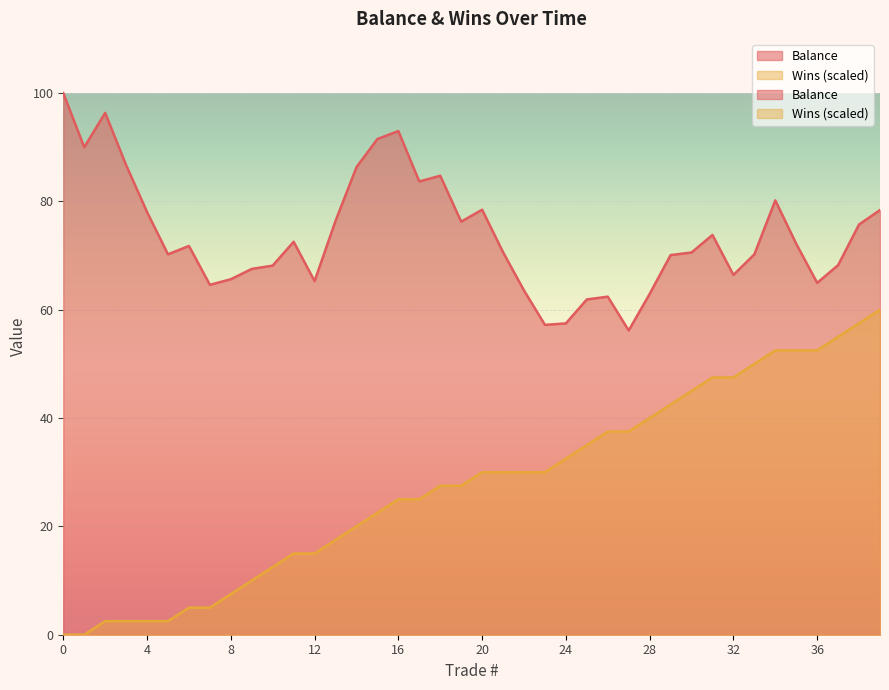

List the series in order of their overall mean, highest first.

Balance, Wins